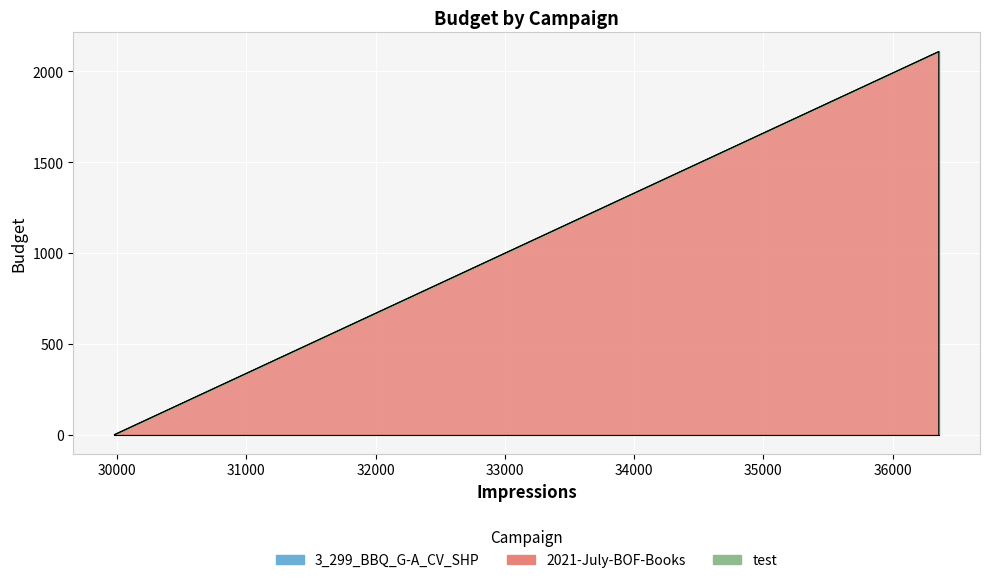

What is the difference between the values at 2021-July-BOF-Books and 3_299_BBQ_G-A_CV_SHP?

2108.9